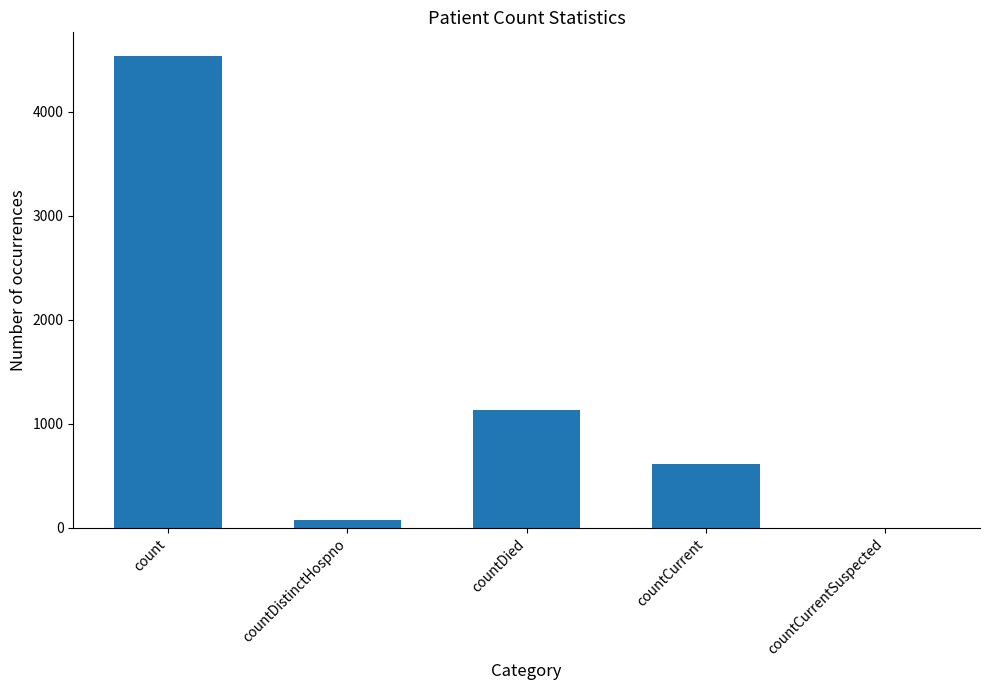

What is the sum of the values at countCurrent and countDied?

1757